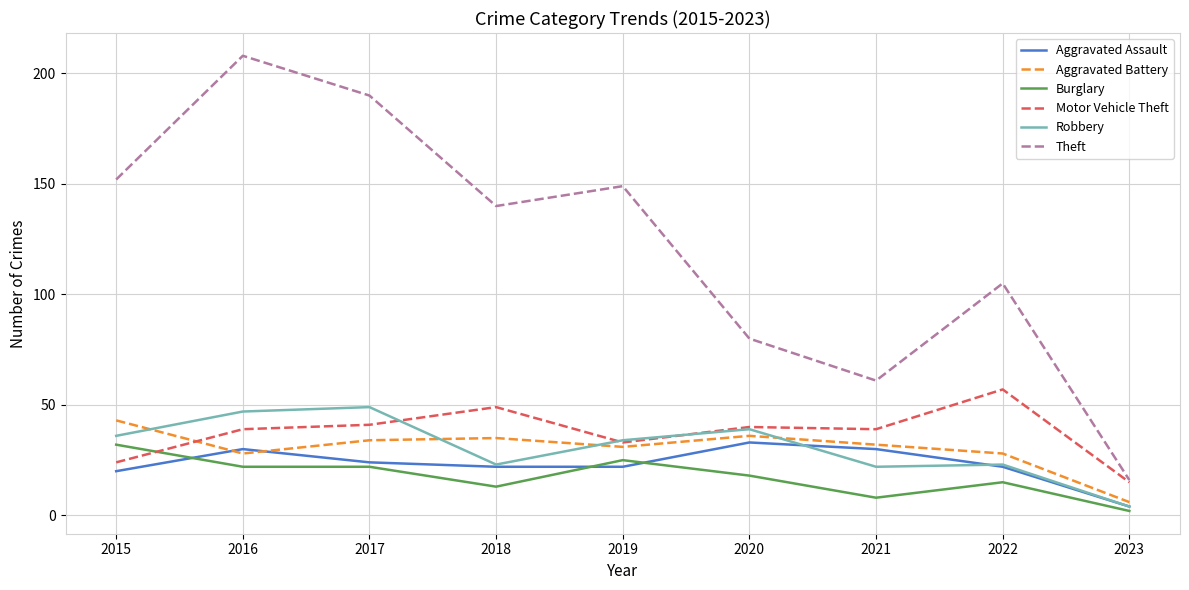

At which label does Robbery first exceed 34?

2015